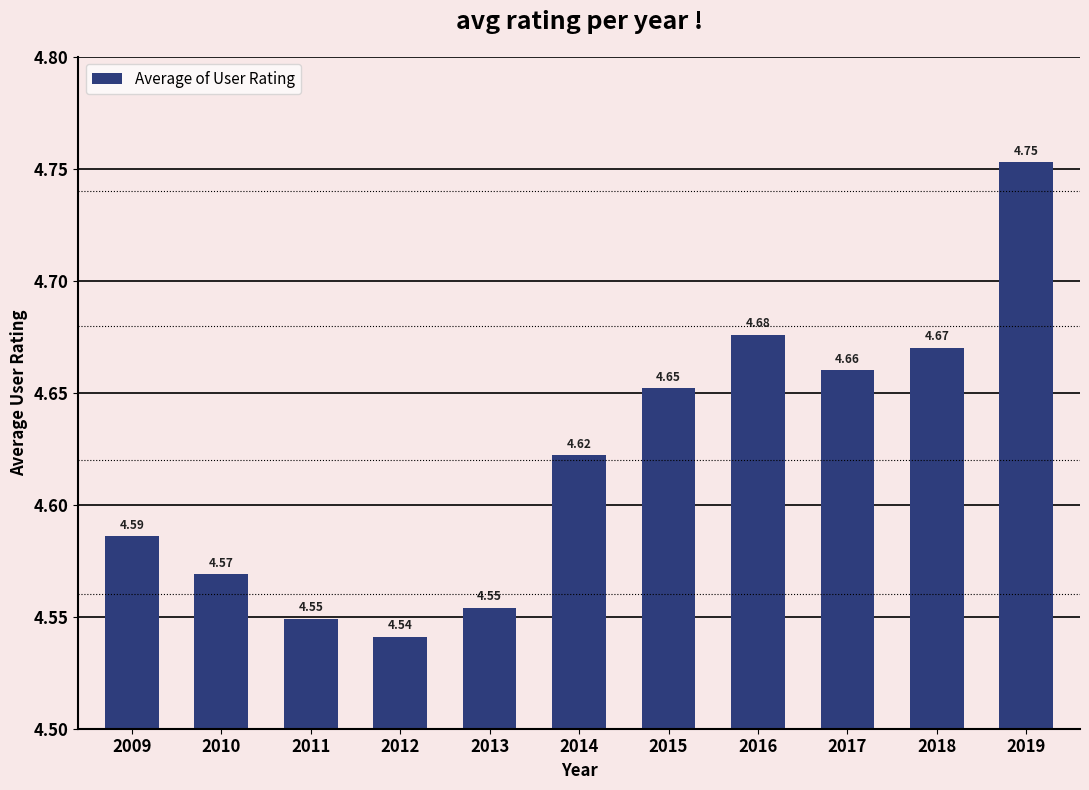

What is the sum of all values?

50.8